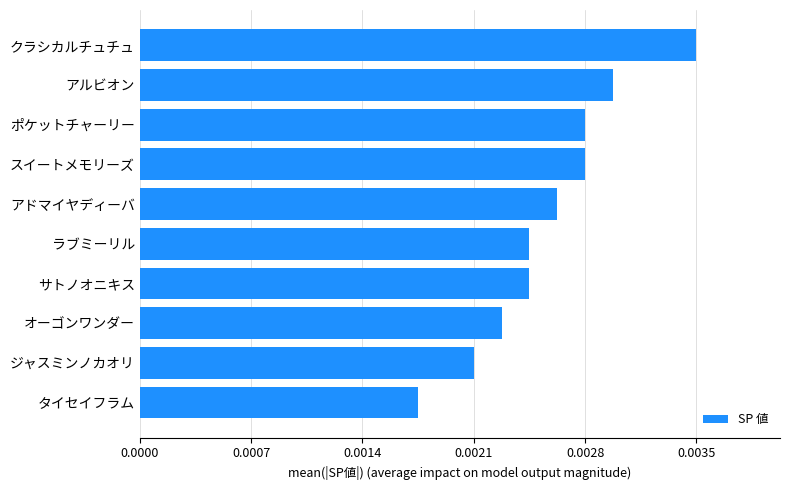

At which label is the value closest to 75?

アドマイヤディーバ